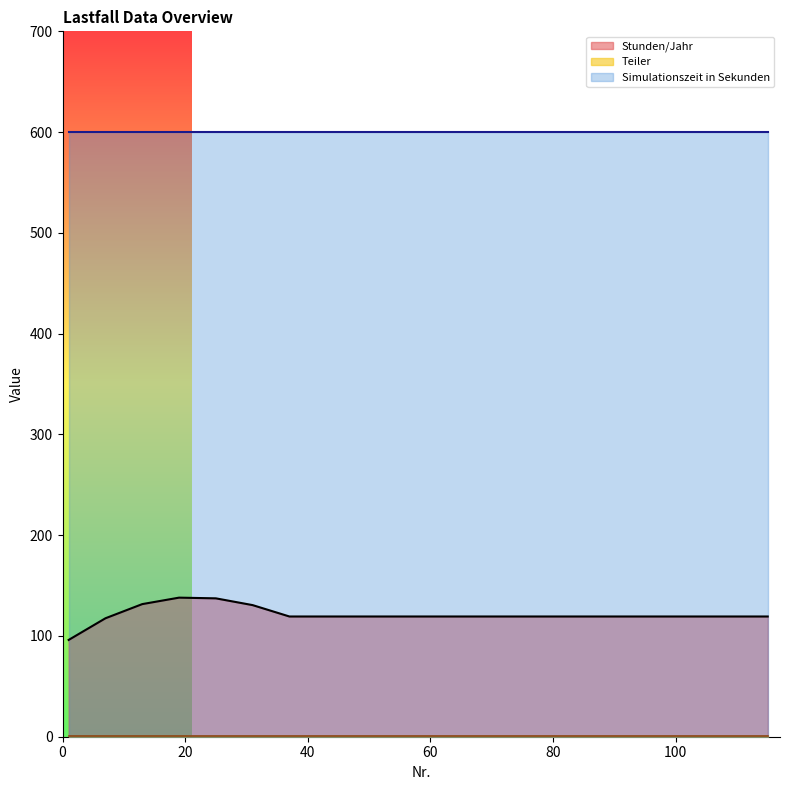

True or false: Simulationszeit in Sekunden and Teiler intersect in this chart.

False